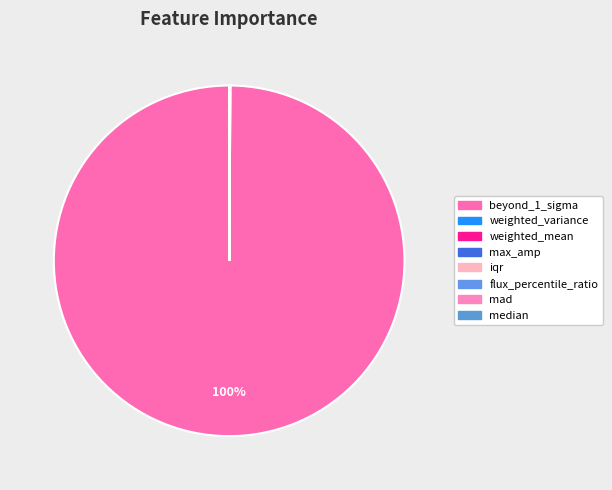

To the nearest percent, what is the difference between the largest and smallest slice percentages?

100%